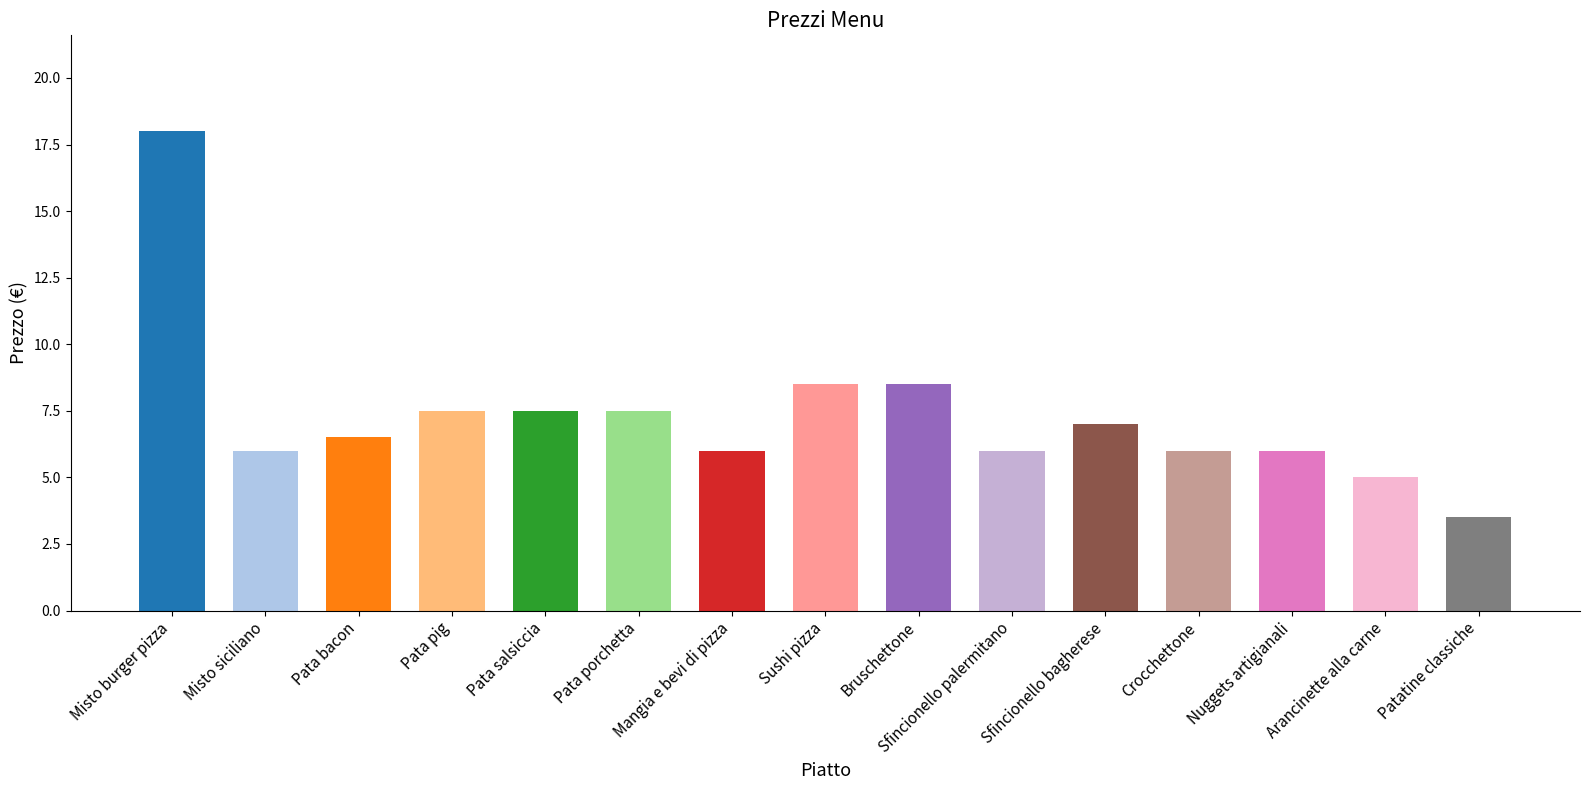

What value does the data have at Sfincionello bagherese?

7.0